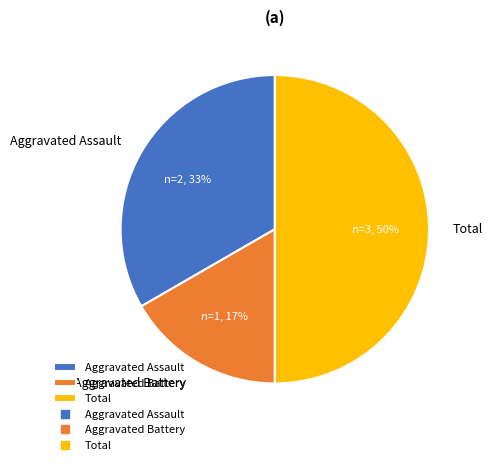

How many slices are in this pie chart?

3